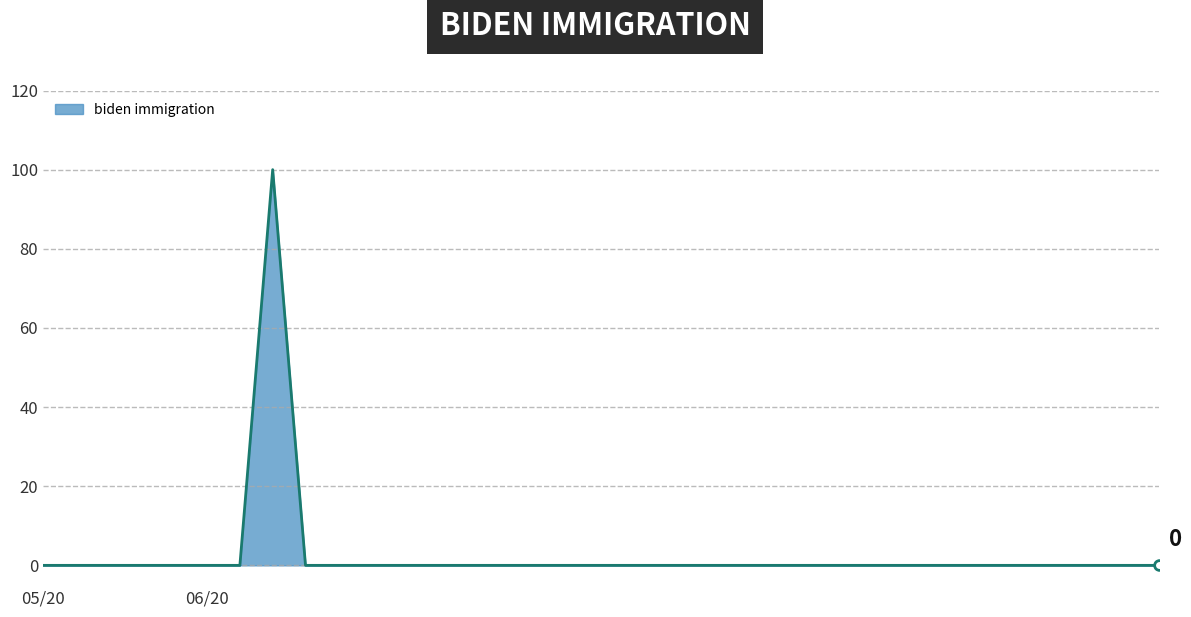

What is the greatest value displayed?

100